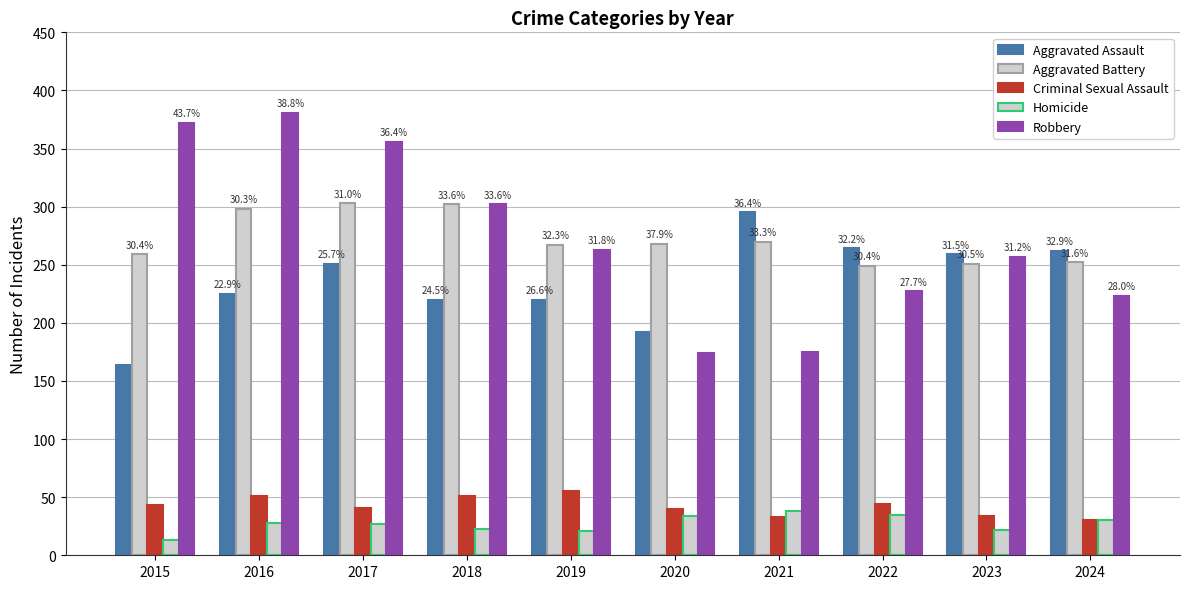

Is it true that Aggravated Battery equals 80 at 2024?

False